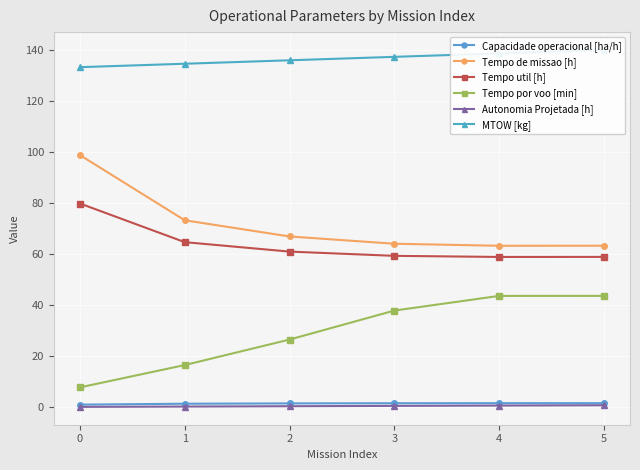

Reading left to right, transcribe all the data shown in this chart.

Capacidade operacional [ha/h]: 1.0	1.4	1.5	1.6	1.6	1.6
Tempo de missao [h]: 98.8	73.2	66.9	64.0	63.2	63.3
Tempo util [h]: 79.8	64.7	61.0	59.3	58.9	58.9
Tempo por voo [min]: 7.8	16.5	26.5	37.9	43.6	43.6
Autonomia Projetada [h]: 0.1	0.3	0.4	0.5	0.6	0.8
MTOW [kg]: 133.2	134.6	135.9	137.2	138.6	139.9